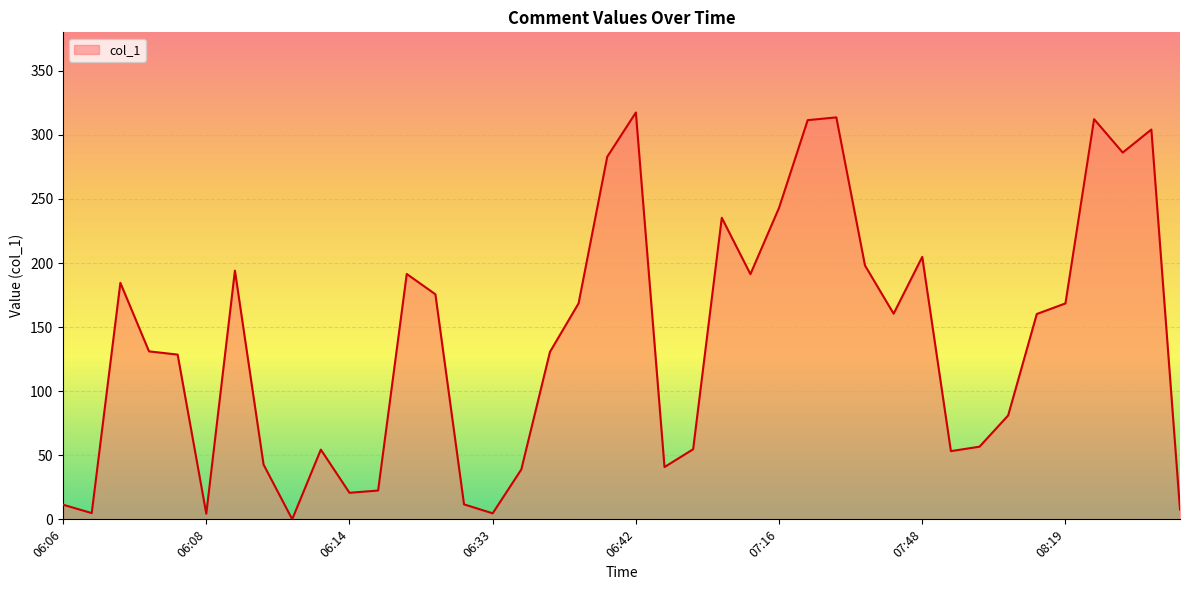

How many values exceed 160?

20